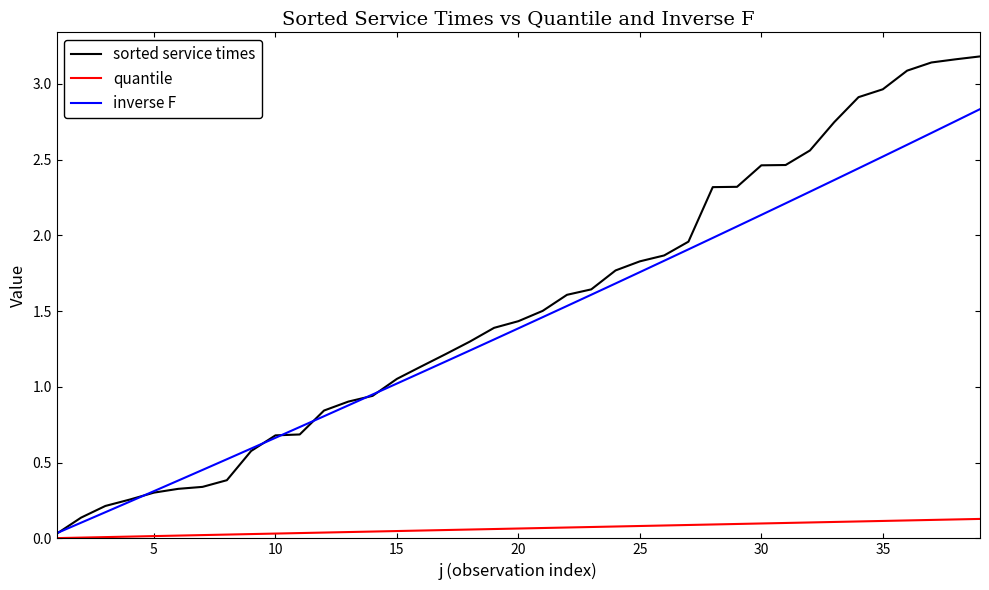

What is the sum of all inverse F values?

54.7